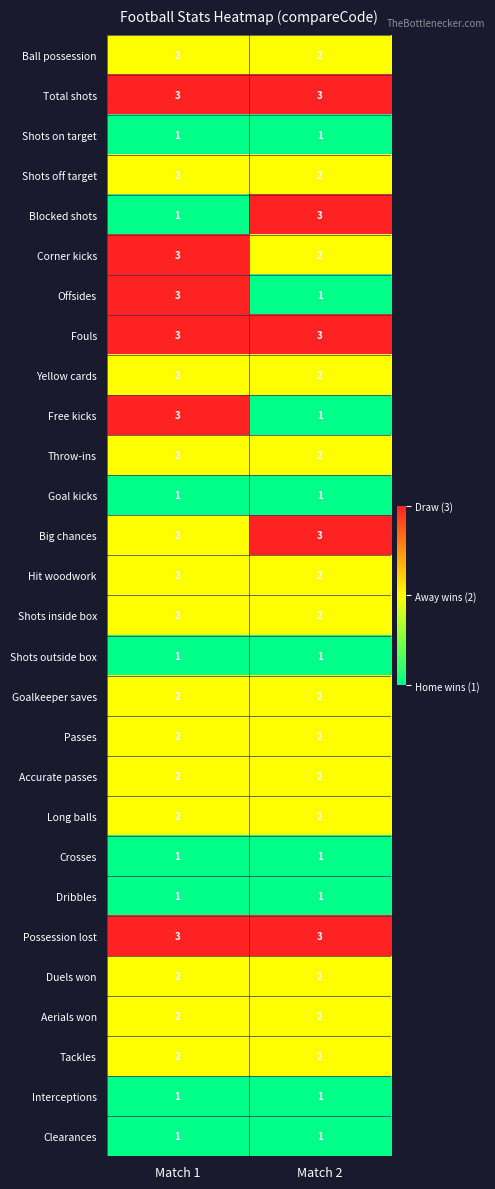

What is the maximum value for Big chances?

3